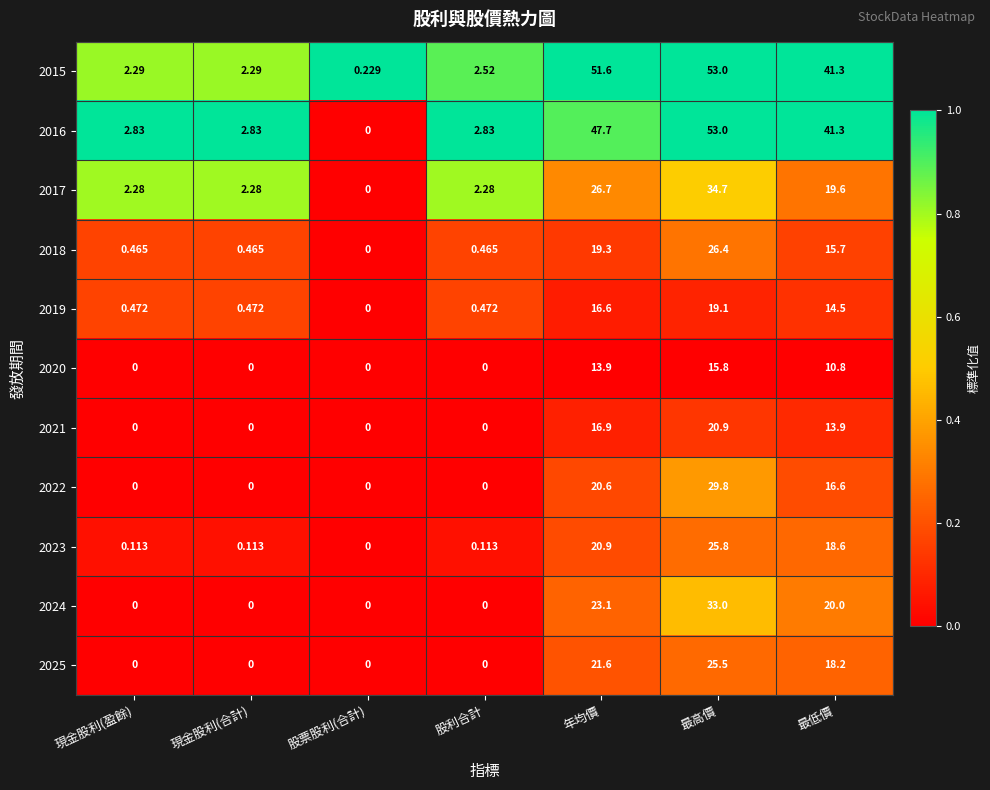

Where is 2024 nearest to the value 16?

最低價